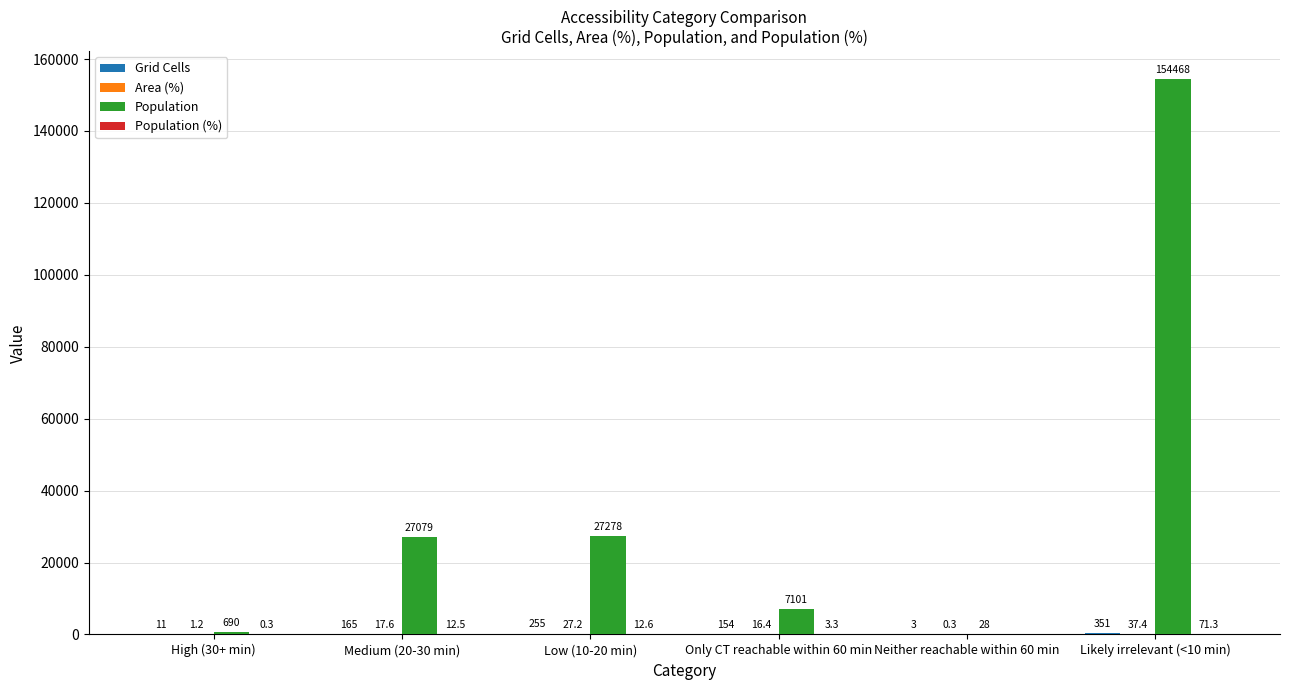

What value does the Population series have at Likely irrelevant (<10 min)?

154468.0